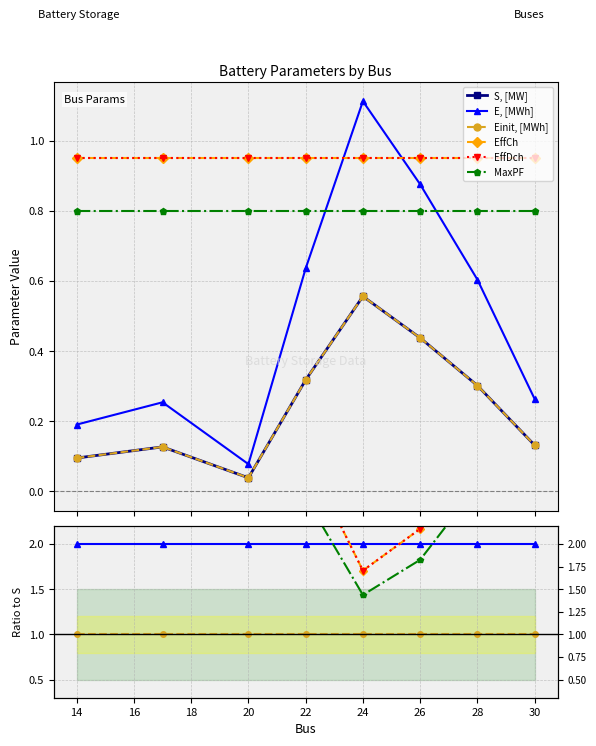

Does the chart display data point markers on the line(s)?

Yes